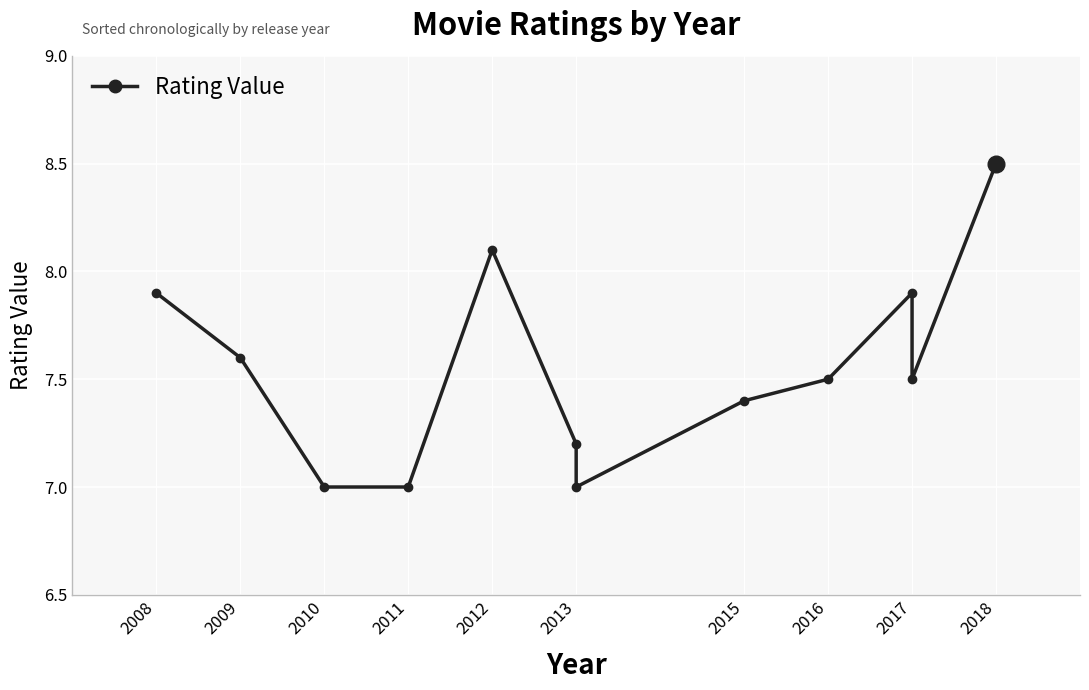

What is the smallest value displayed?

7.0